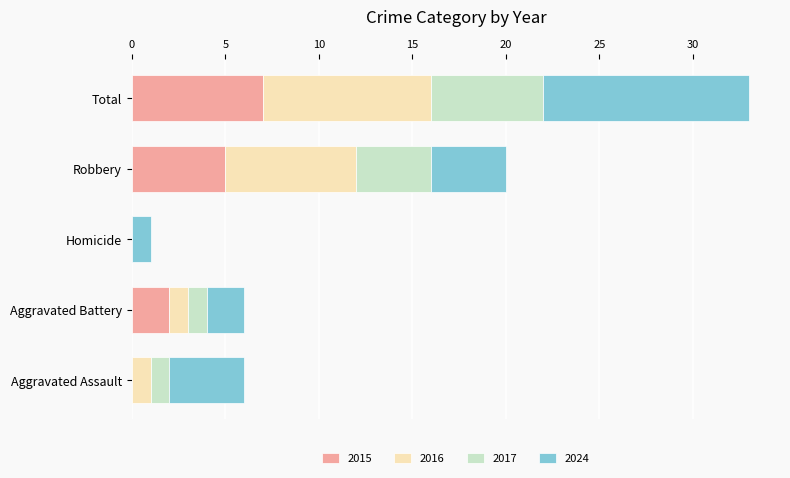

What is the total value across all series at Total?

33